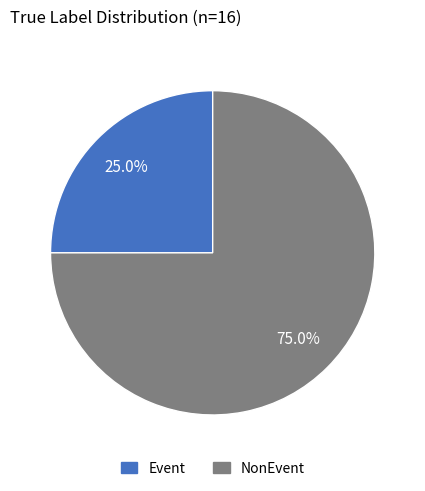

What is the total percentage of NonEvent and Event?

100.0%